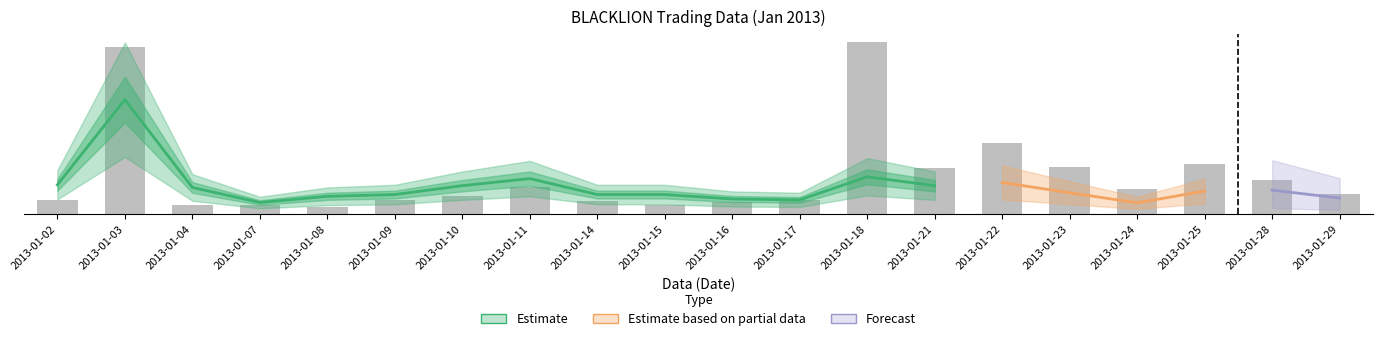

Count the number of categories in the chart.

20